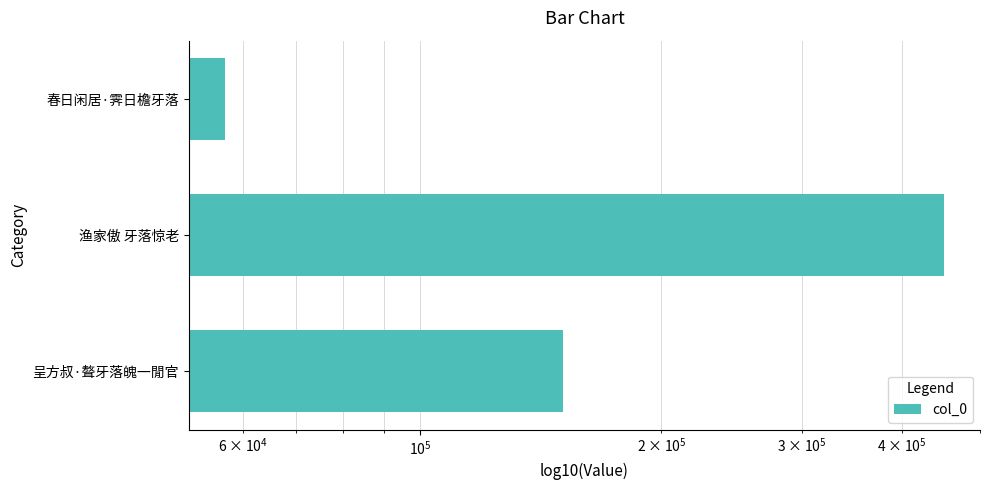

What is the value of the 2nd bar from the left?

451372